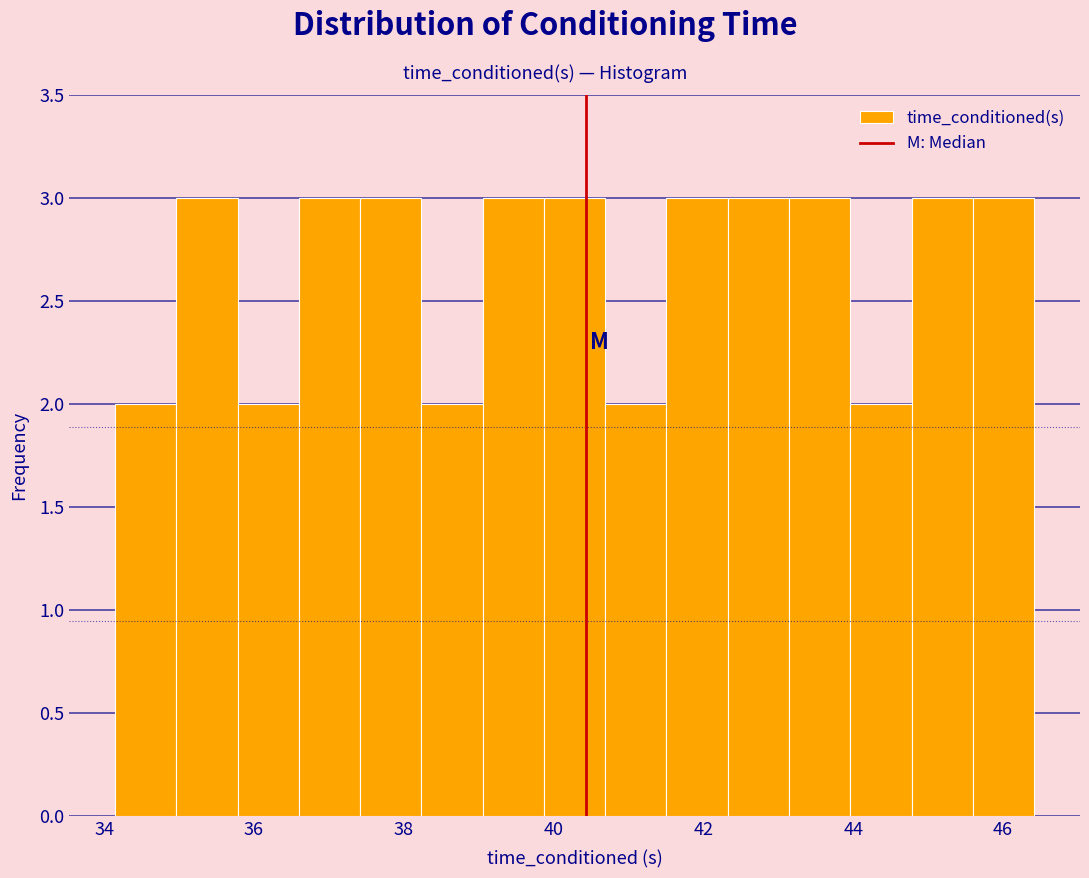

How tall is the bar that spans 34.2 to 35.0 on the x-axis? Neither the bar edges nor the heights are printed on the chart, so give them approximately, as read against the axes.

2